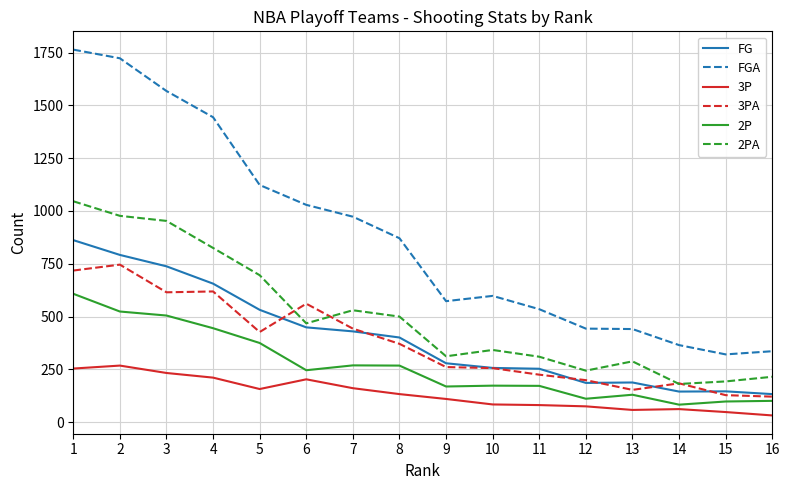

True or false: 2PA and 2P cross at least once.

False